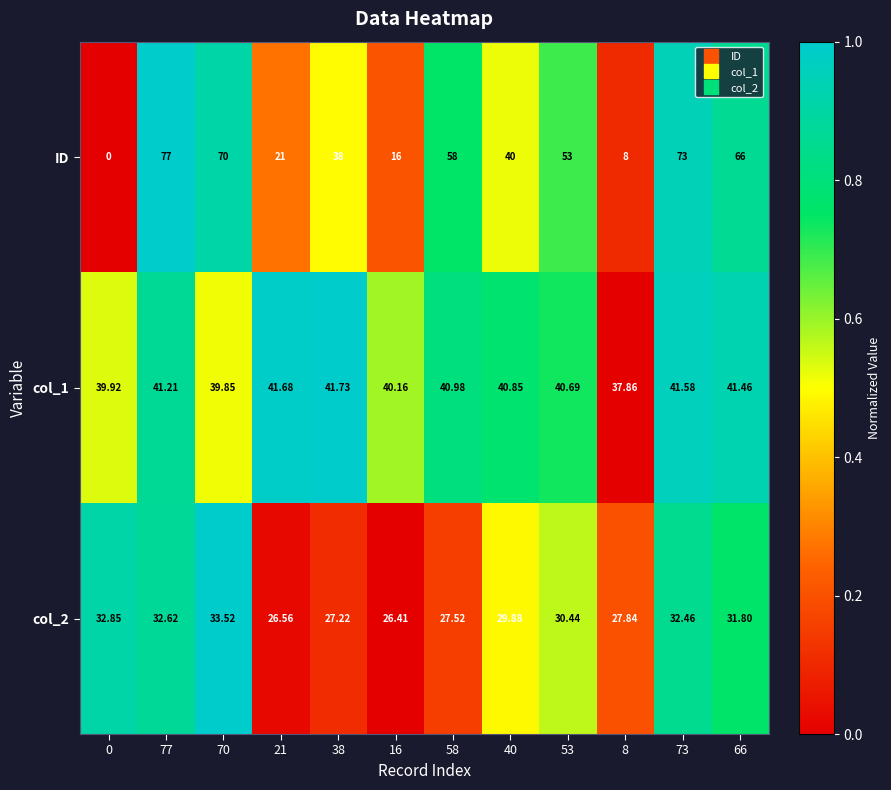

What is the spread (max minus min) of values at 40?

11.0